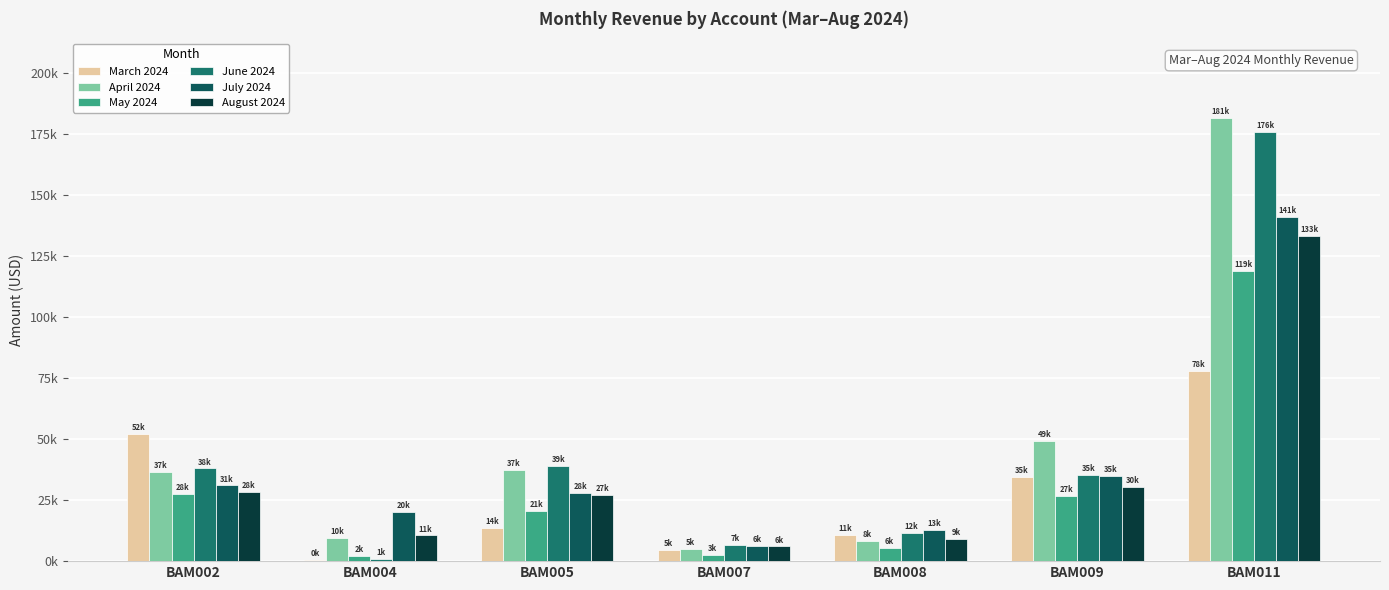

What is the value of the August 2024 bar at the 1st from the left?

28178.9